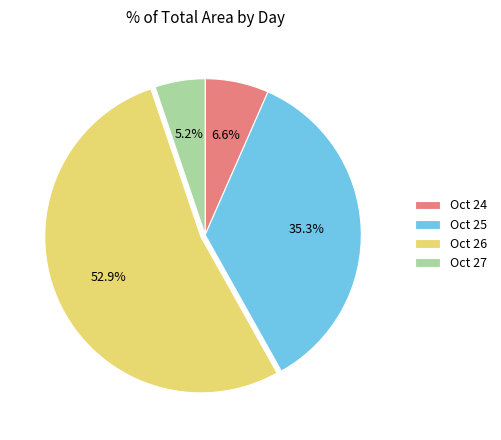

Which category has the smallest portion of the pie?

Oct 27